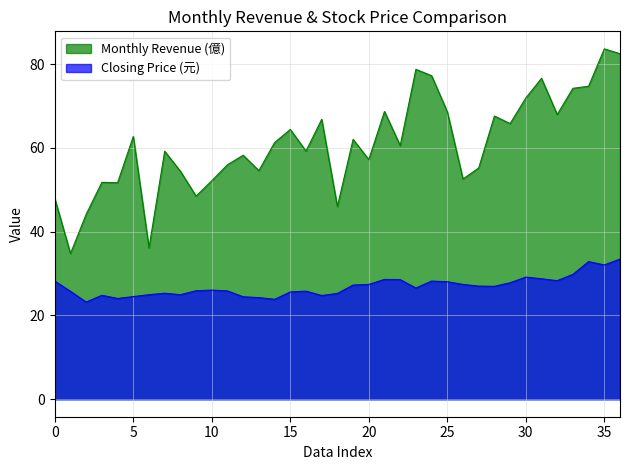

How many interior local peaks does the Closing Price (元) series have?

8